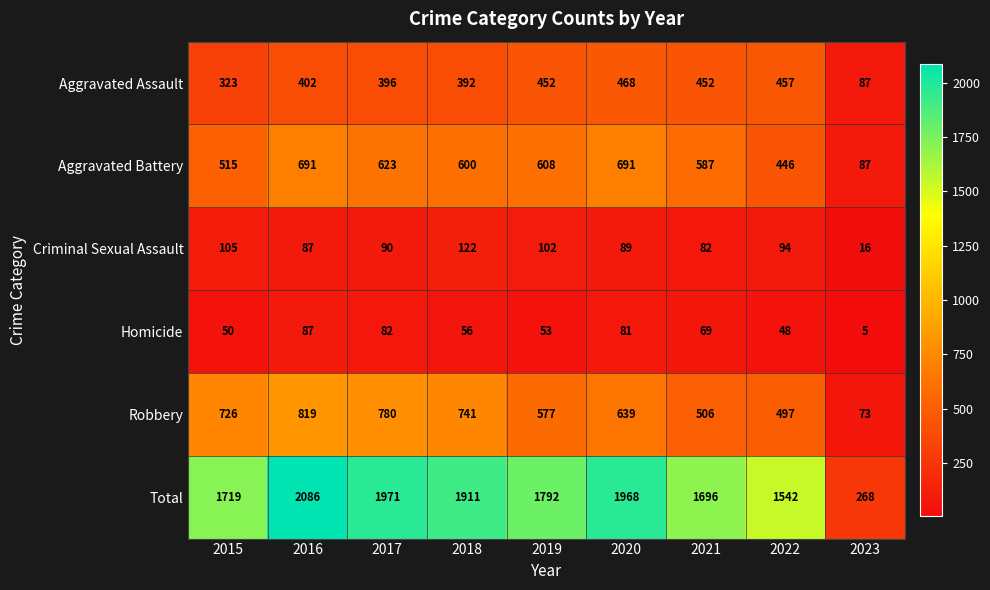

The value of Robbery at 2021 is 123. True or false?

False